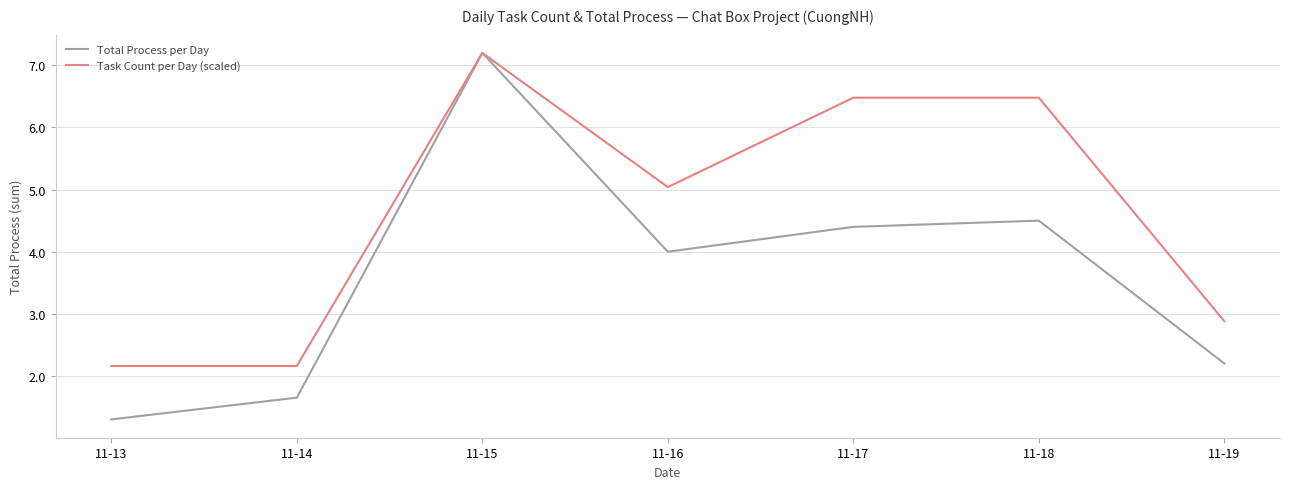

Between 11-14 and 11-16, which series saw the biggest shift?

Task Count per Day (scaled)